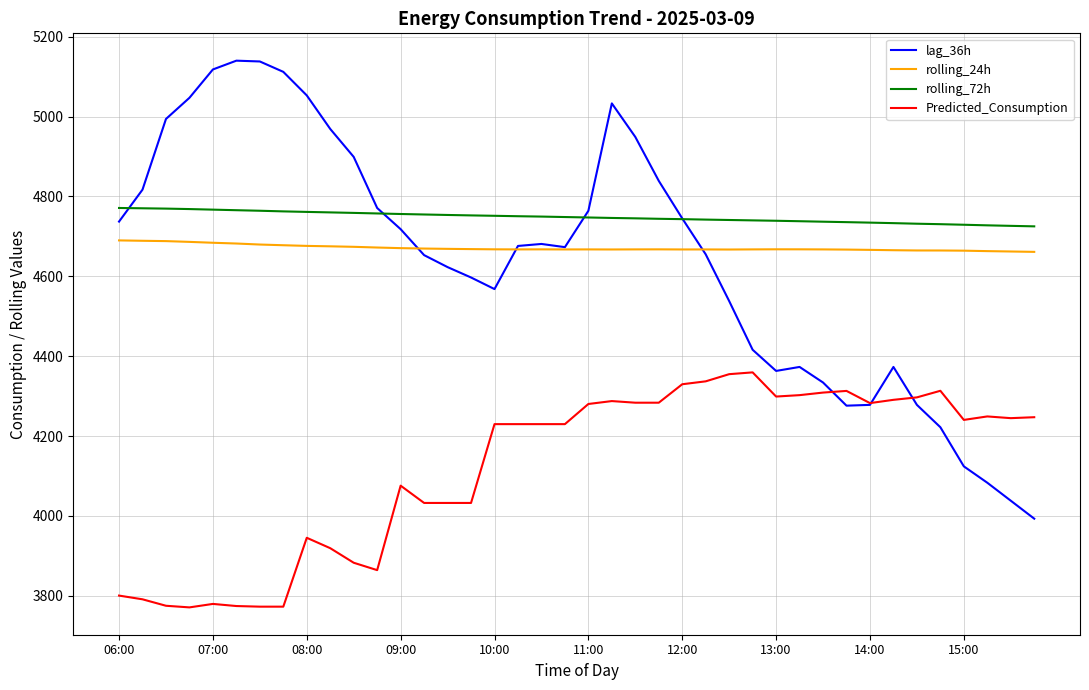

Which series has the largest total across all categories?

rolling_72h